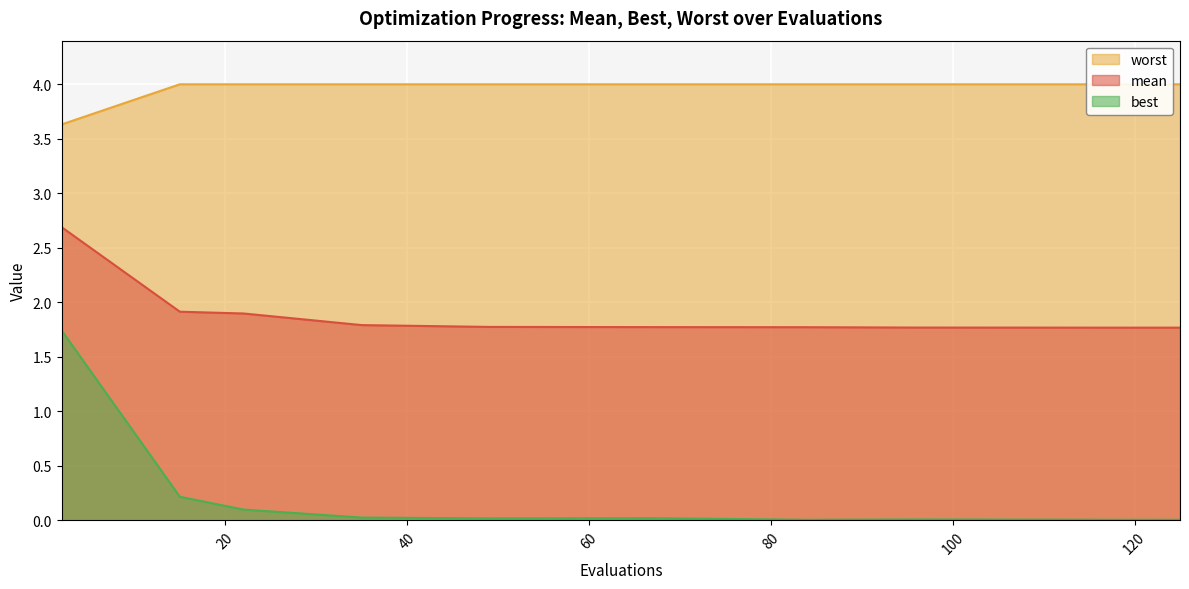

Where is the first local minimum for best?

49